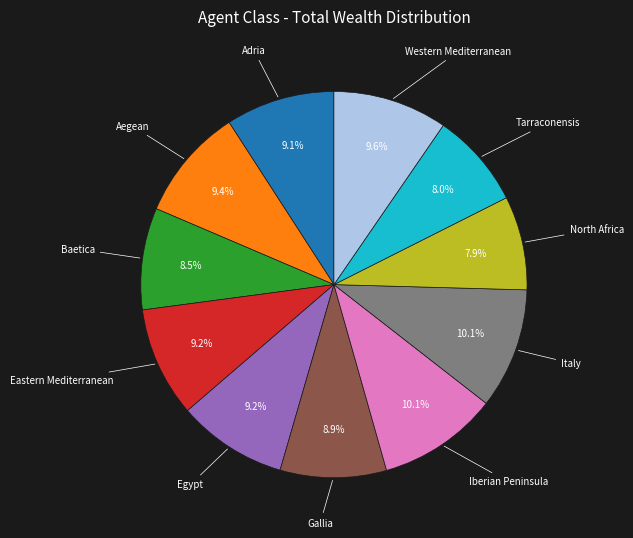

Is there any slice that represents more than half of the pie?

No